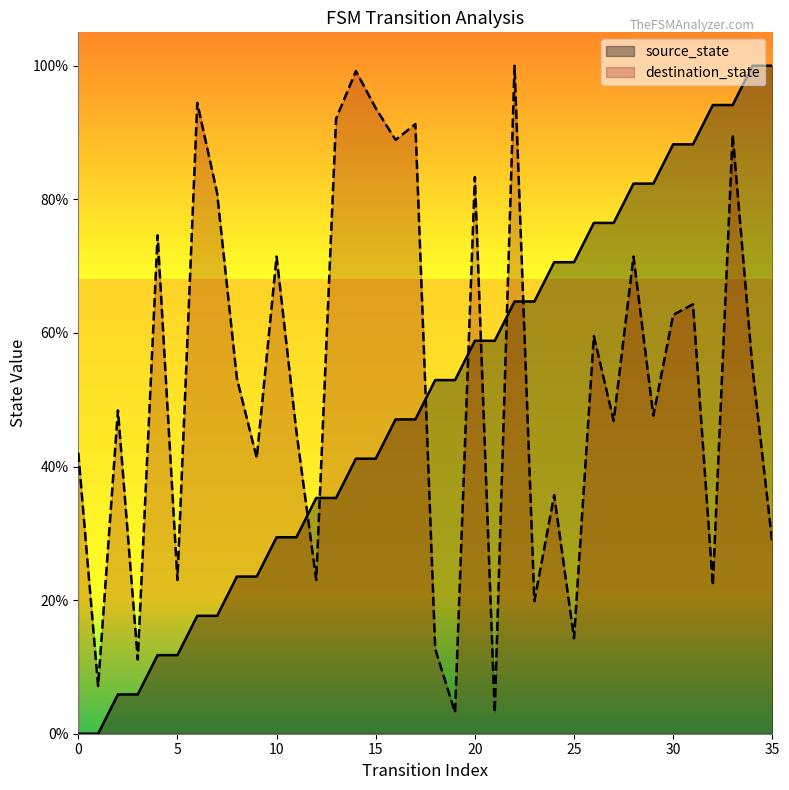

What is the total value across all series at 5?

34.8